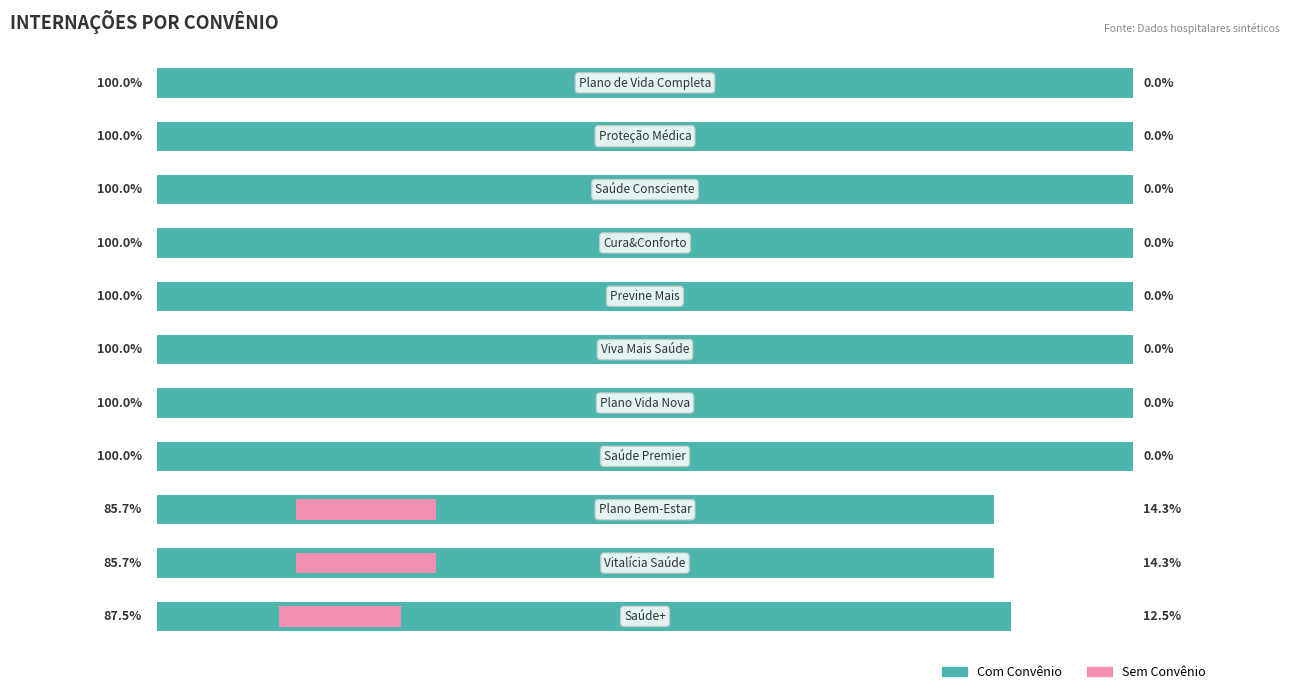

List the series in order of their overall mean, highest first.

Com Convênio, Sem Convênio